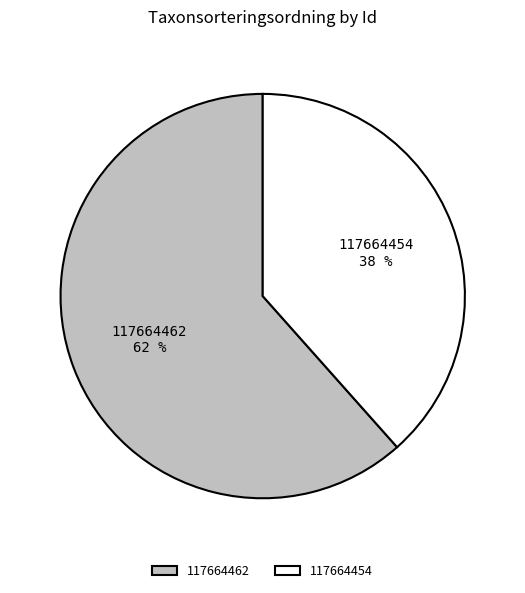

Is there any slice that represents more than half of the pie?

Yes